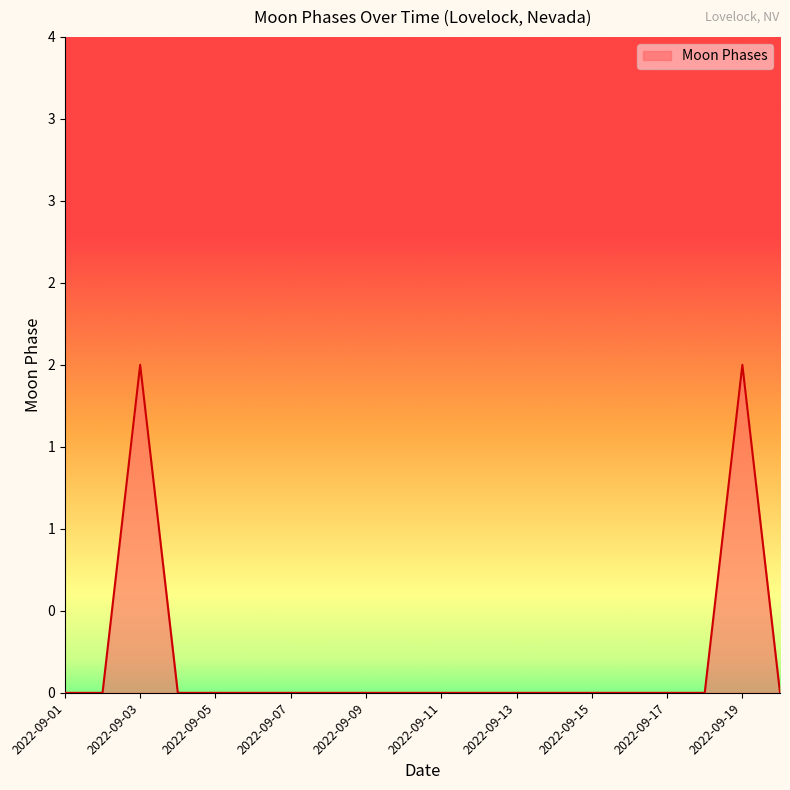

Which category has the lowest value across all series?

2022-09-01